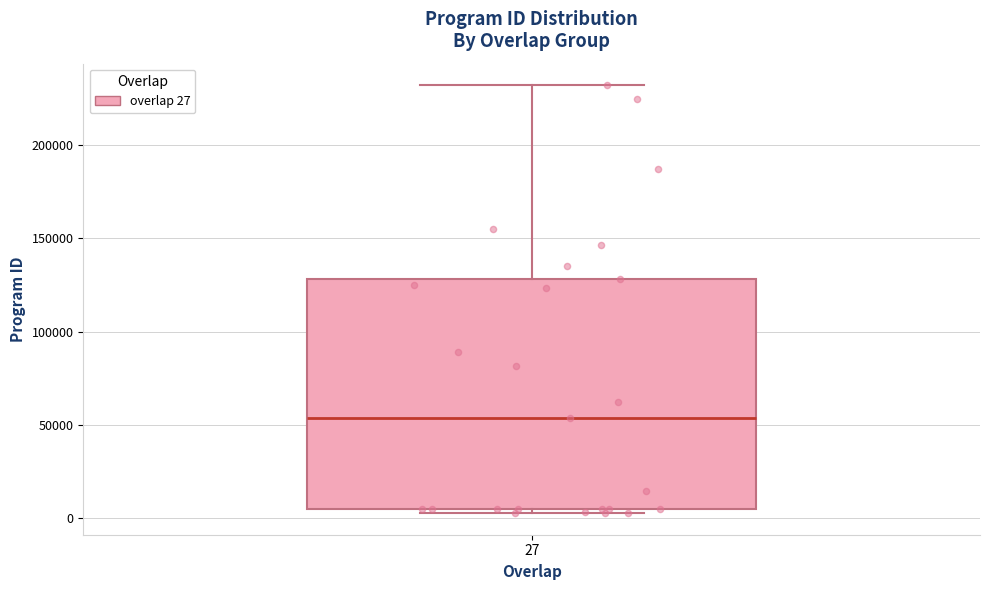

Read this box plot against the y-axis: the position of the median line, the range covered by the box, and the ends of both whiskers. The values are not printed on the chart, so give them approximately, as read against the axis.

median 55000, box 5000 to 130000, whiskers 0 to 230000